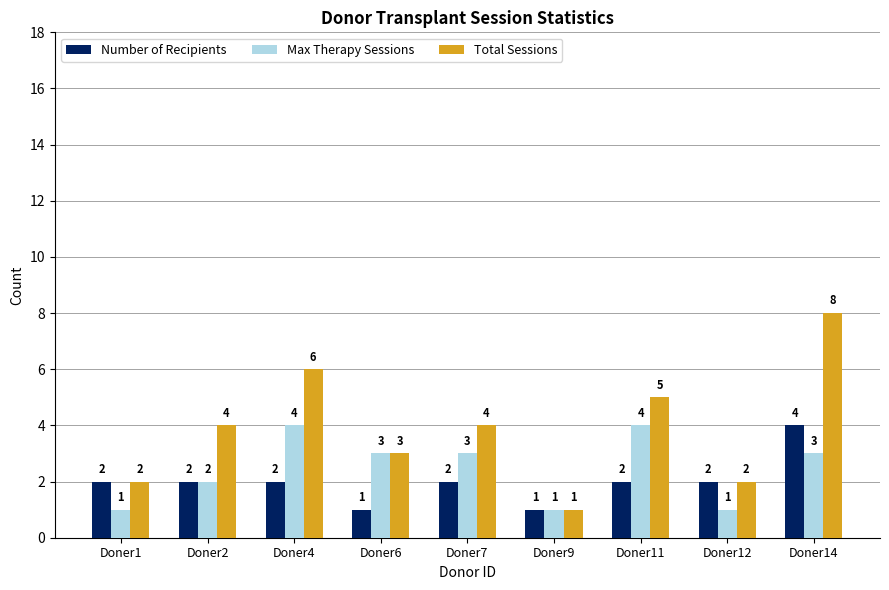

What is the difference between the highest and lowest values at Doner12?

1